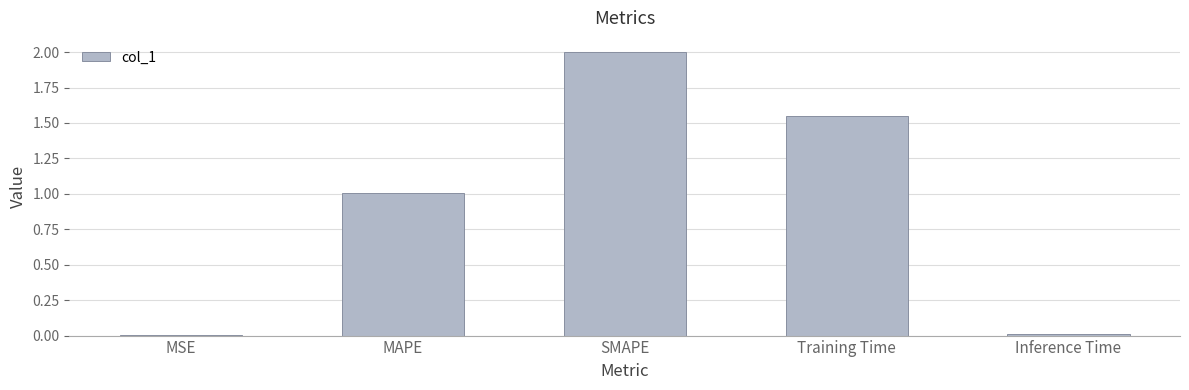

At which category does the chart reach its peak across all series?

SMAPE